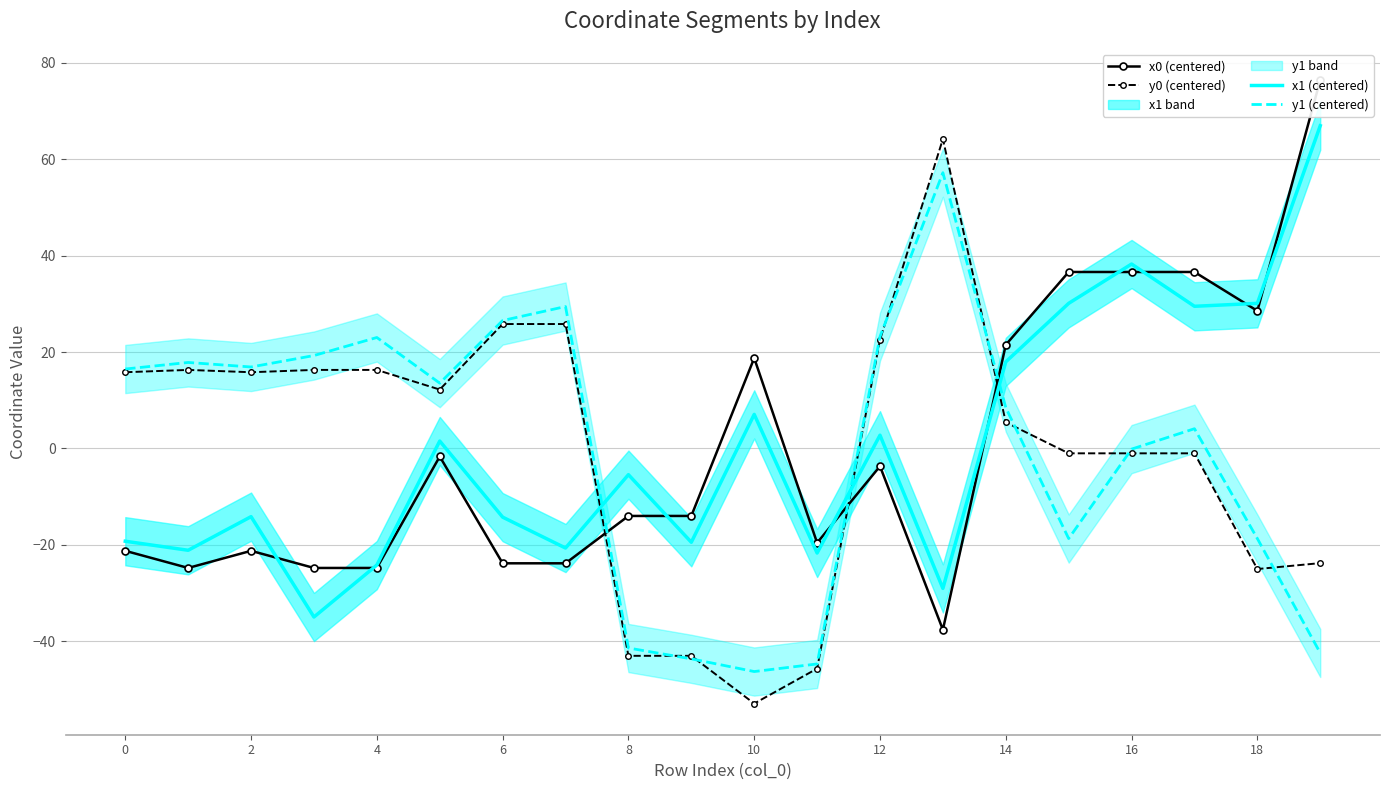

The value of y1 (centered) at 10 is -21.8. True or false?

False